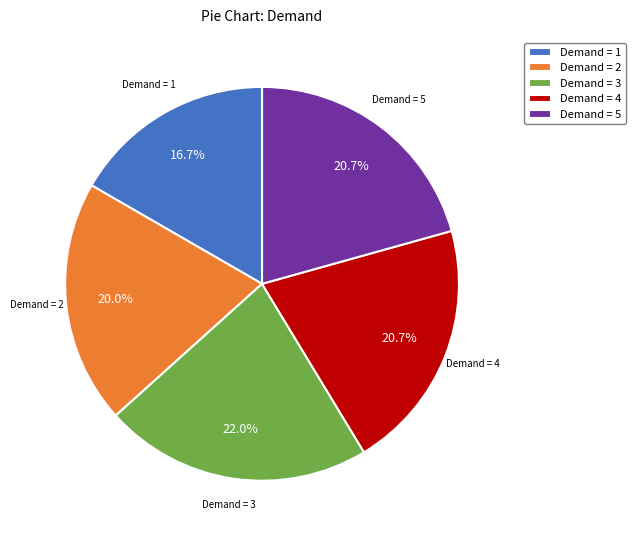

How many slices are in this pie chart?

5